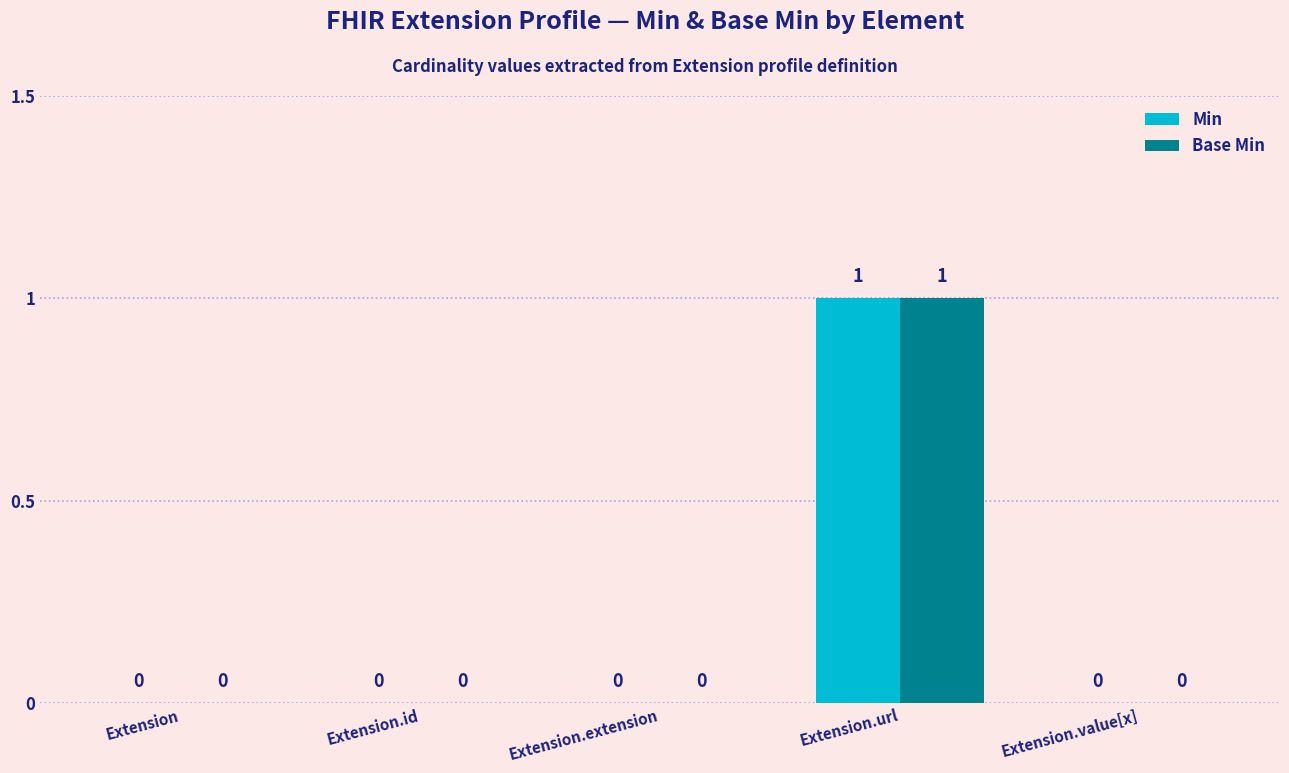

The Base Min series shows 0 at Extension.url. True or false?

False